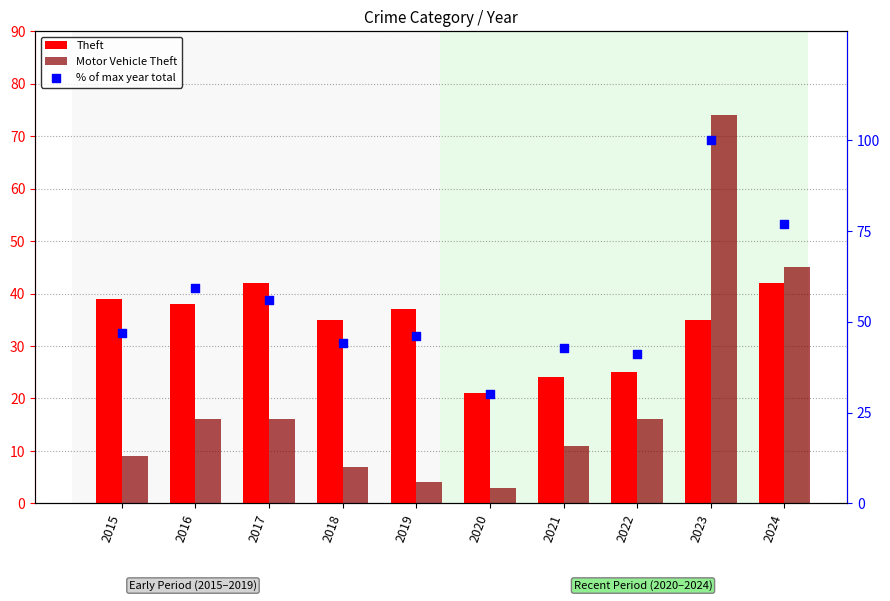

Which series reaches the maximum Y coordinate?

% of max year total